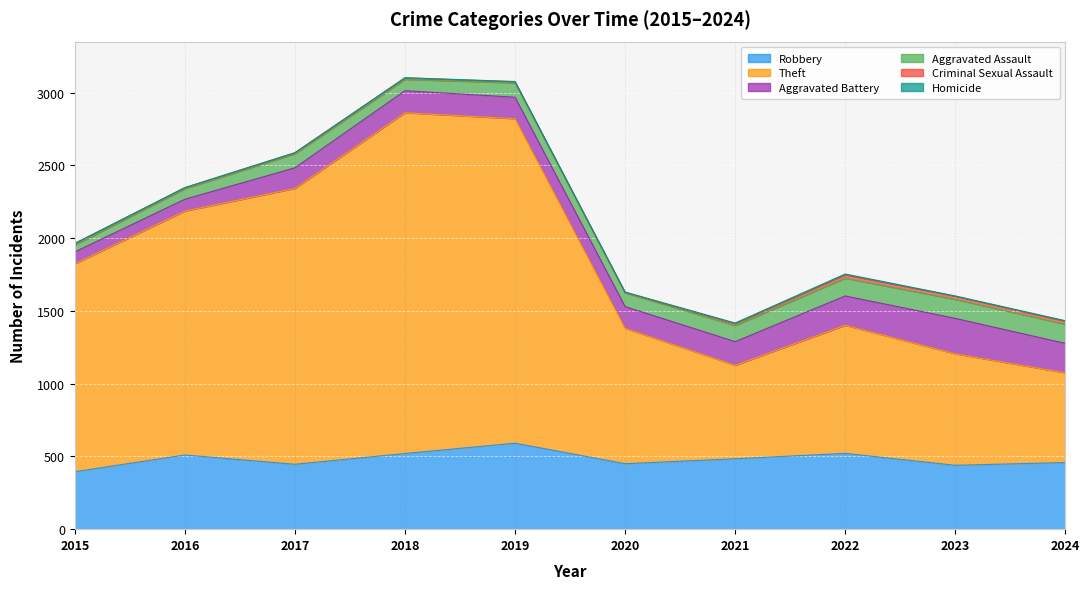

What is the total value across all series at 2021?

1417